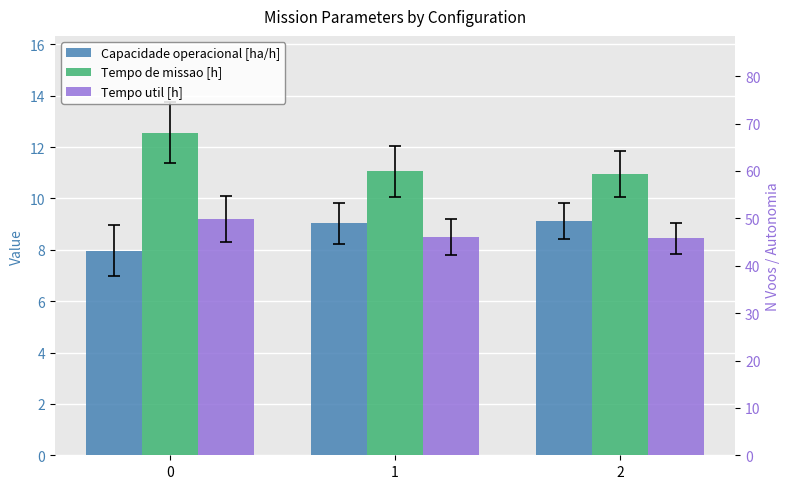

At how many categories does at least one series exceed 11?

2